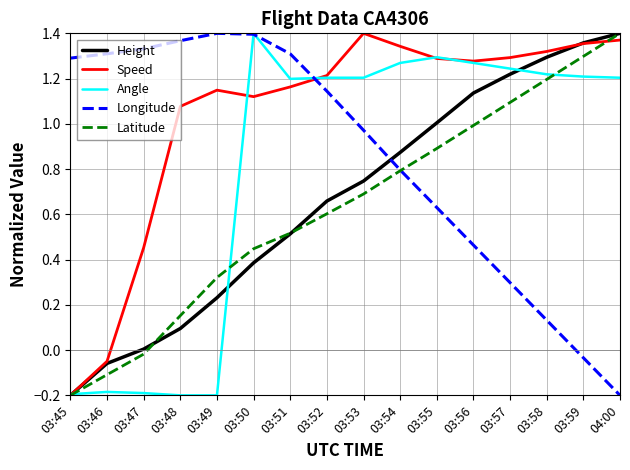

What position from the right is 03:52?

9